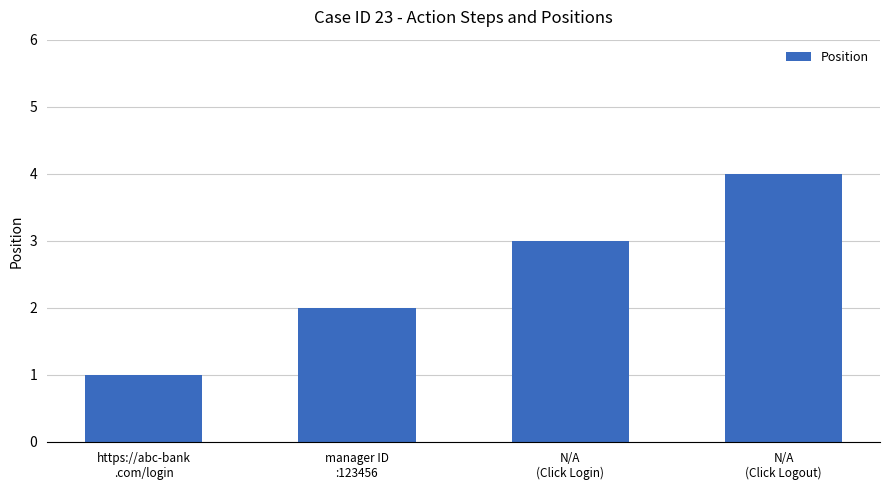

Where is the data nearest to the value 2?

manager ID
:123456